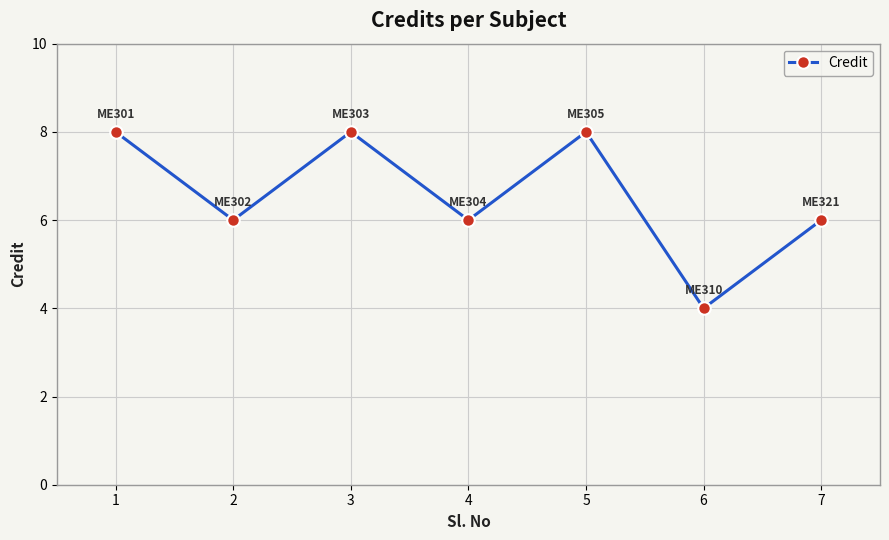

The value at 5 is 3. True or false?

False